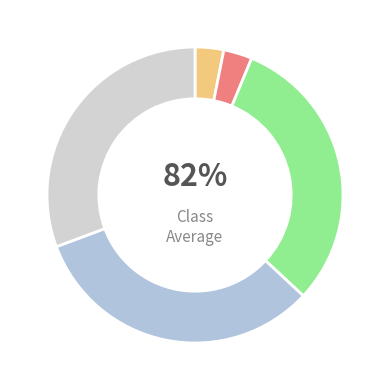

Is 赴慧日寺途中寄缪同知 其二 the majority of the pie?

No